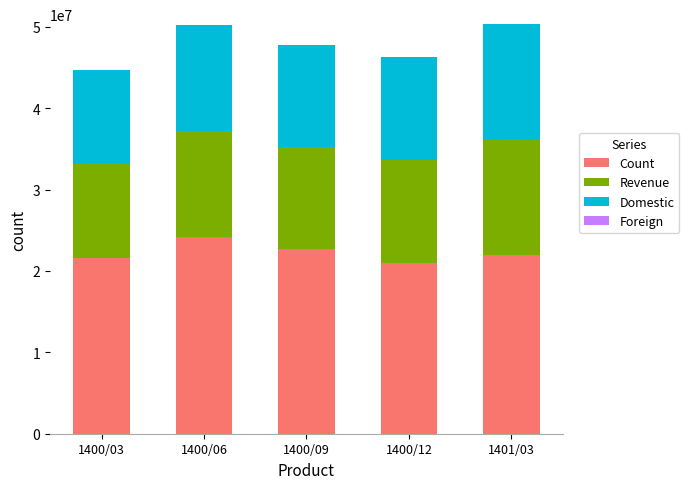

What is the total value across all series at 1400/03?

44676537